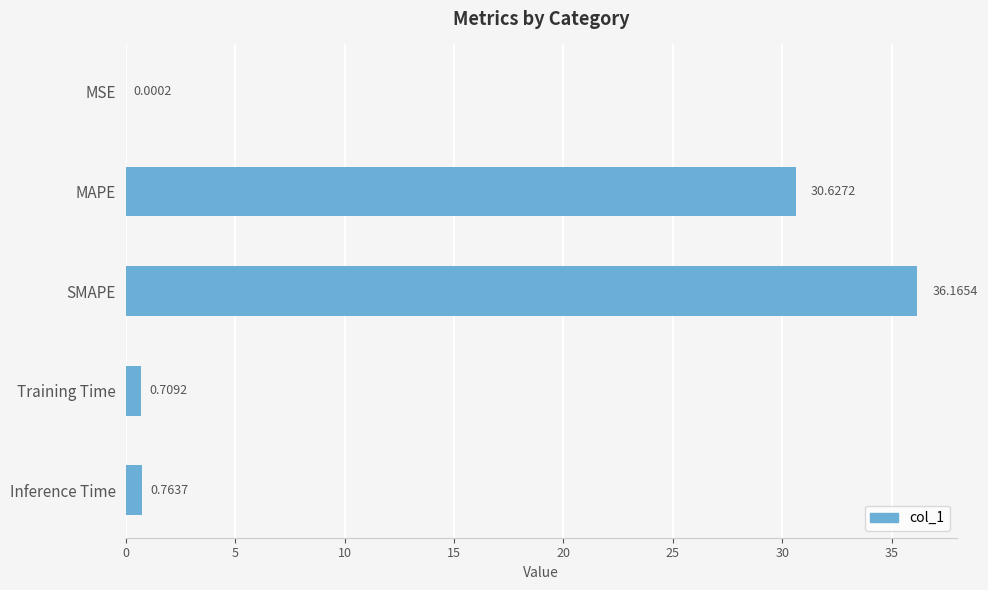

What is the change in value from MSE to SMAPE?

+36.2